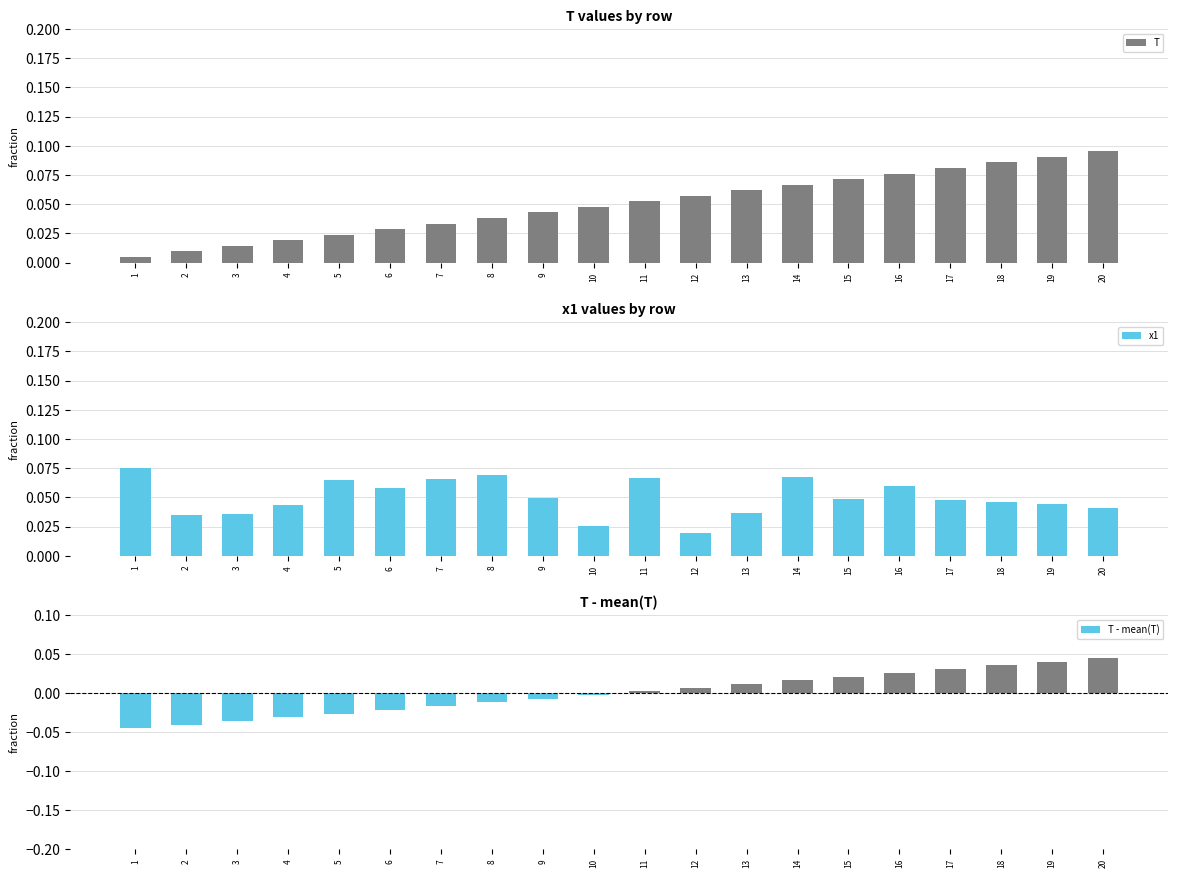

Are the bars horizontal?

No